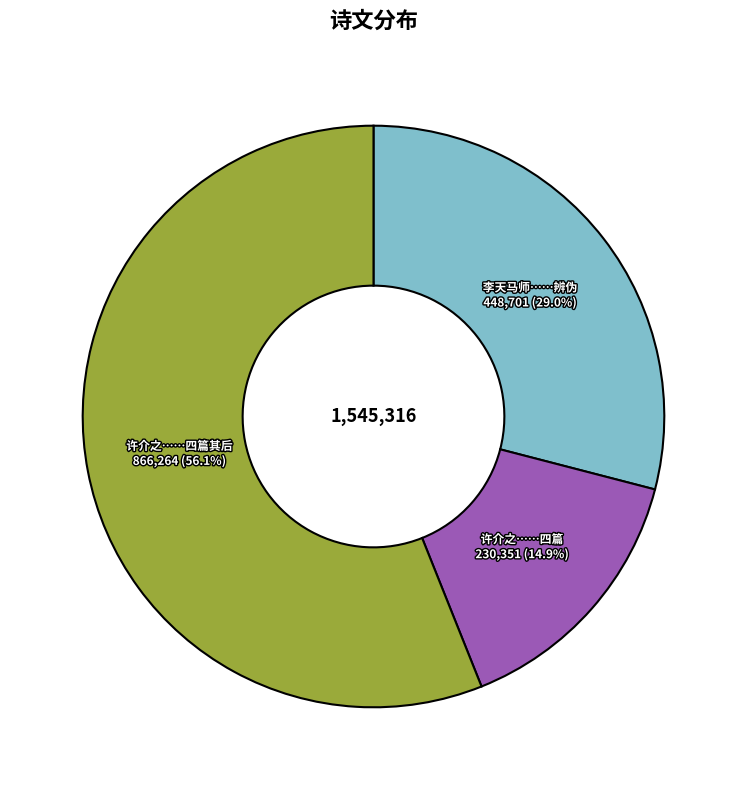

Does any single category account for the majority?

Yes